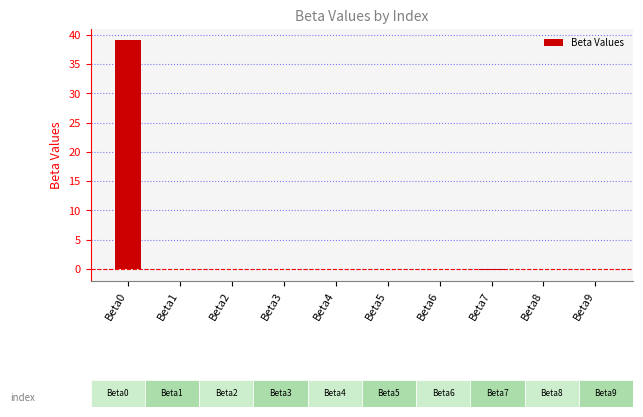

What is the sum of all values?

38.9